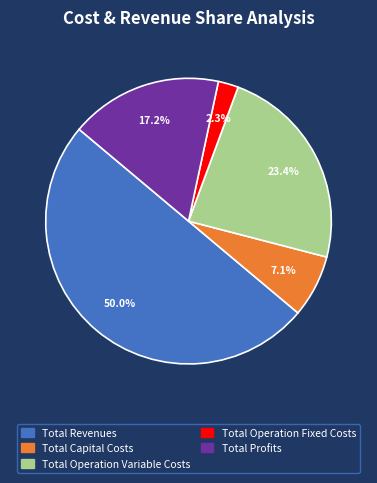

To the nearest percent, what portion does Total Revenues represent?

50%